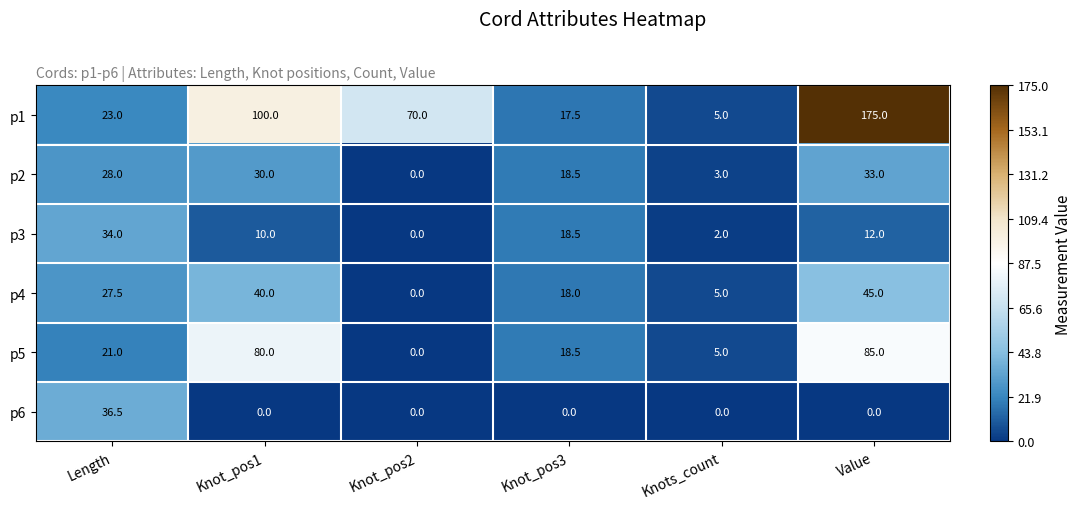

The value of p5 at Knot_pos3 is 11.8. True or false?

False